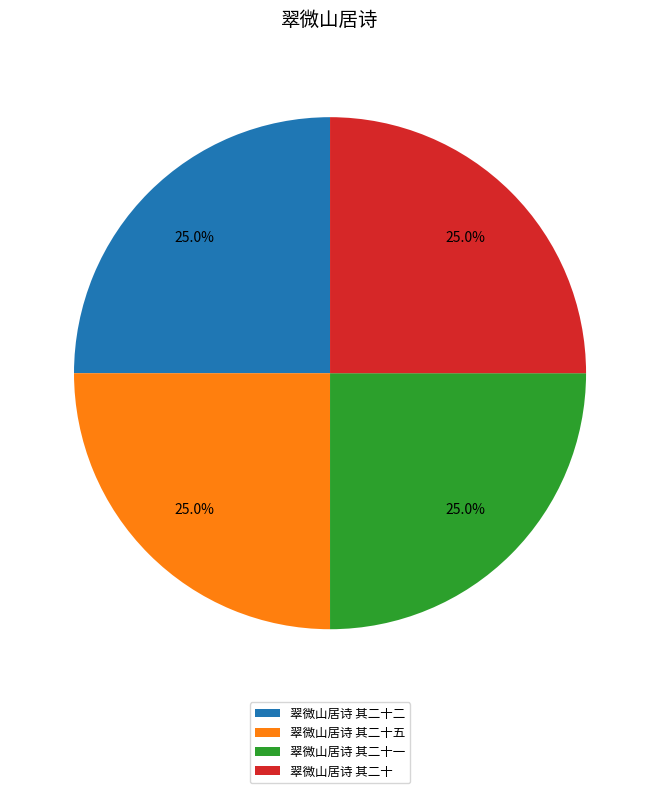

Does any single category account for the majority?

No